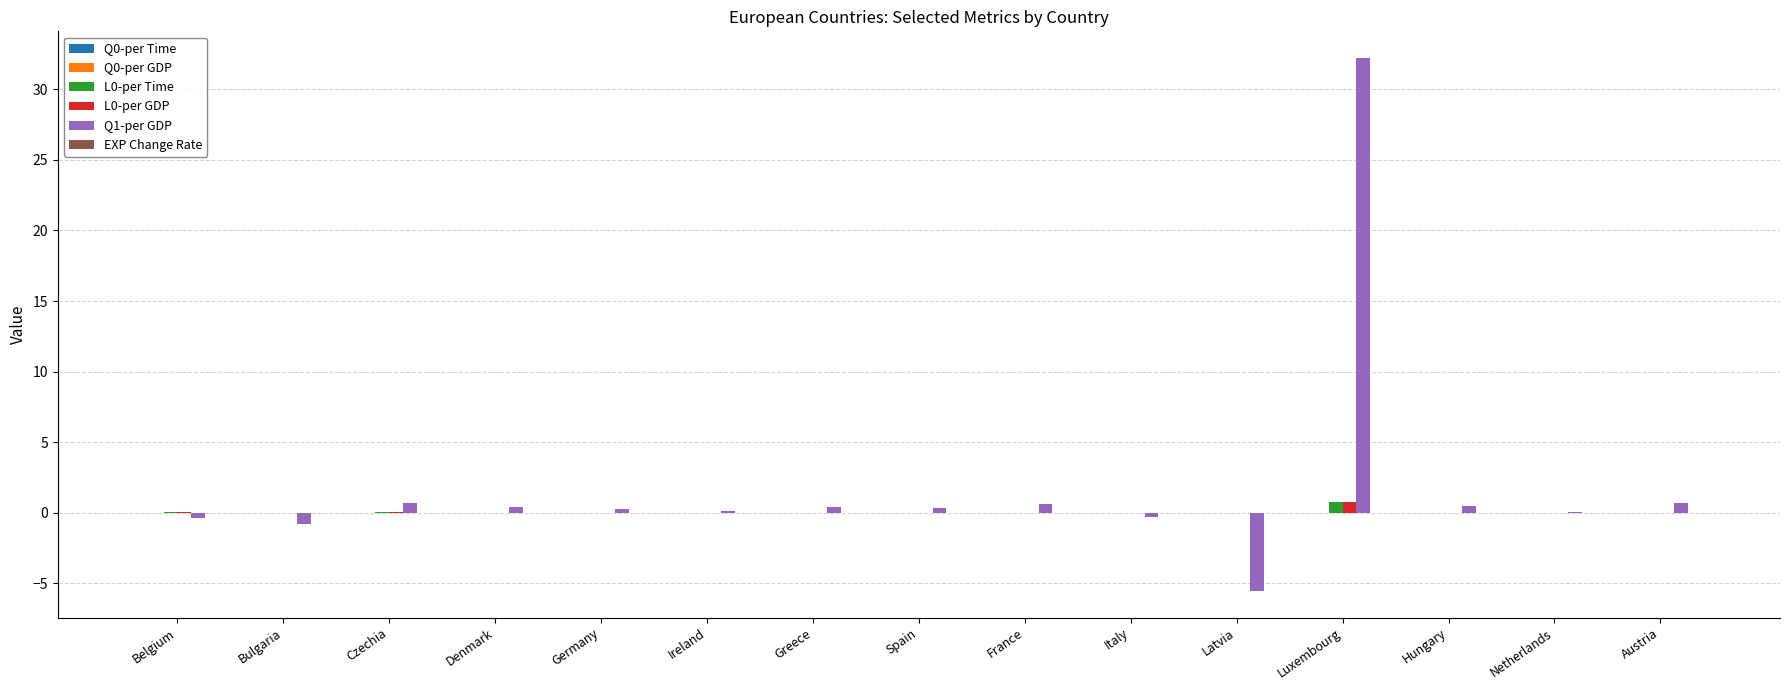

At which label does Q1-per GDP first exceed 0?

Czechia